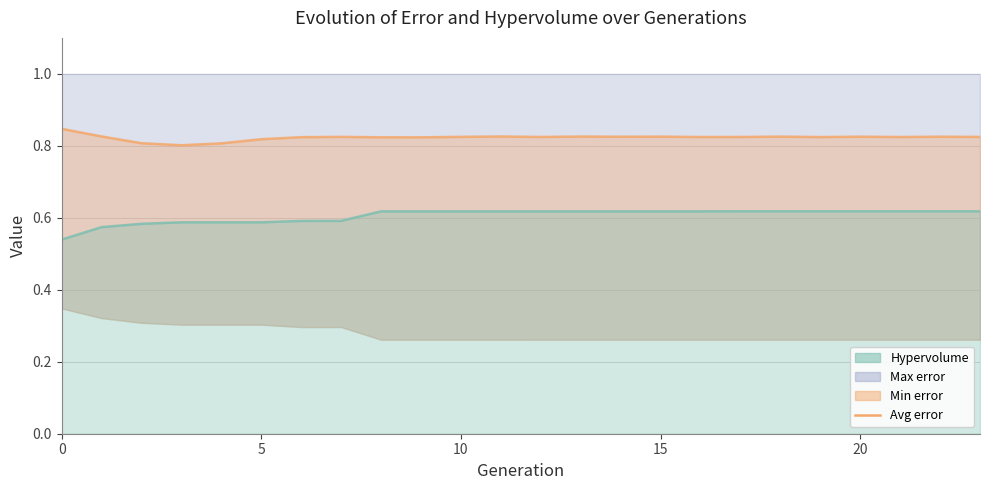

How many lines are shown in the chart?

1